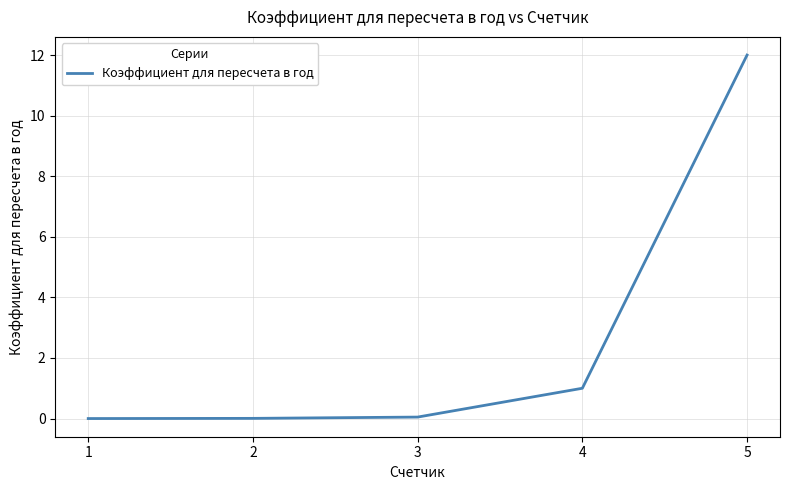

What is the sum of the values at 3 and 5?

12.0